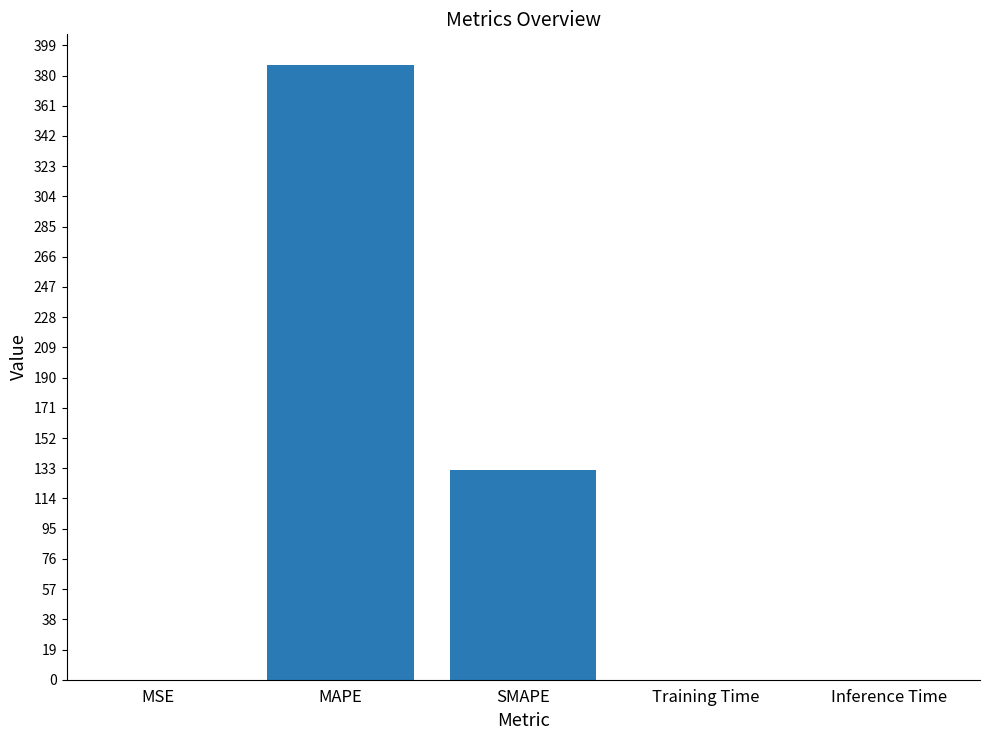

Approximately how many times larger is the value at MAPE compared to SMAPE?

2.9